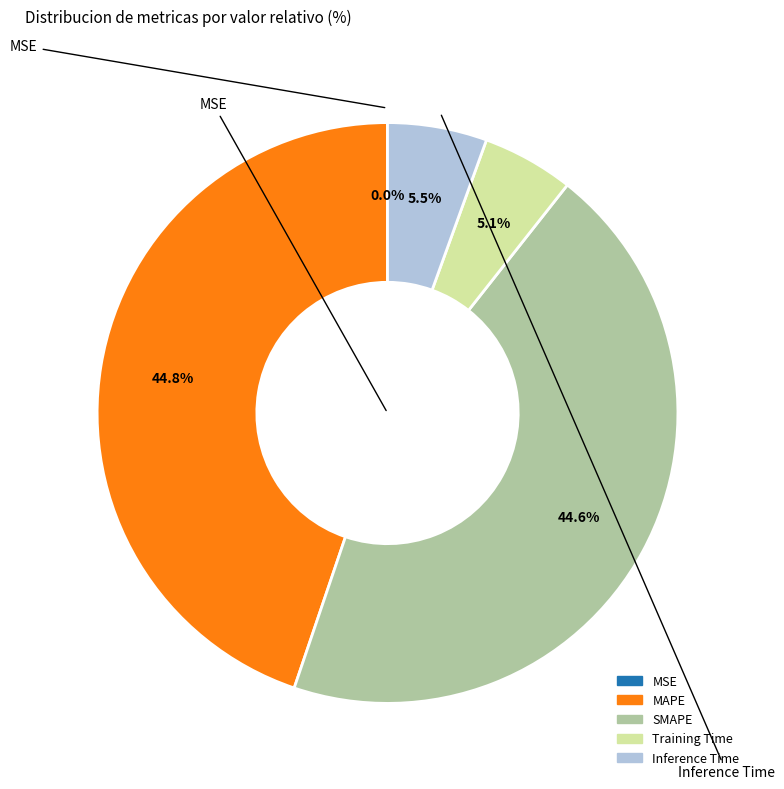

To the nearest percent, what is the combined percentage of Inference Time and Training Time?

11%